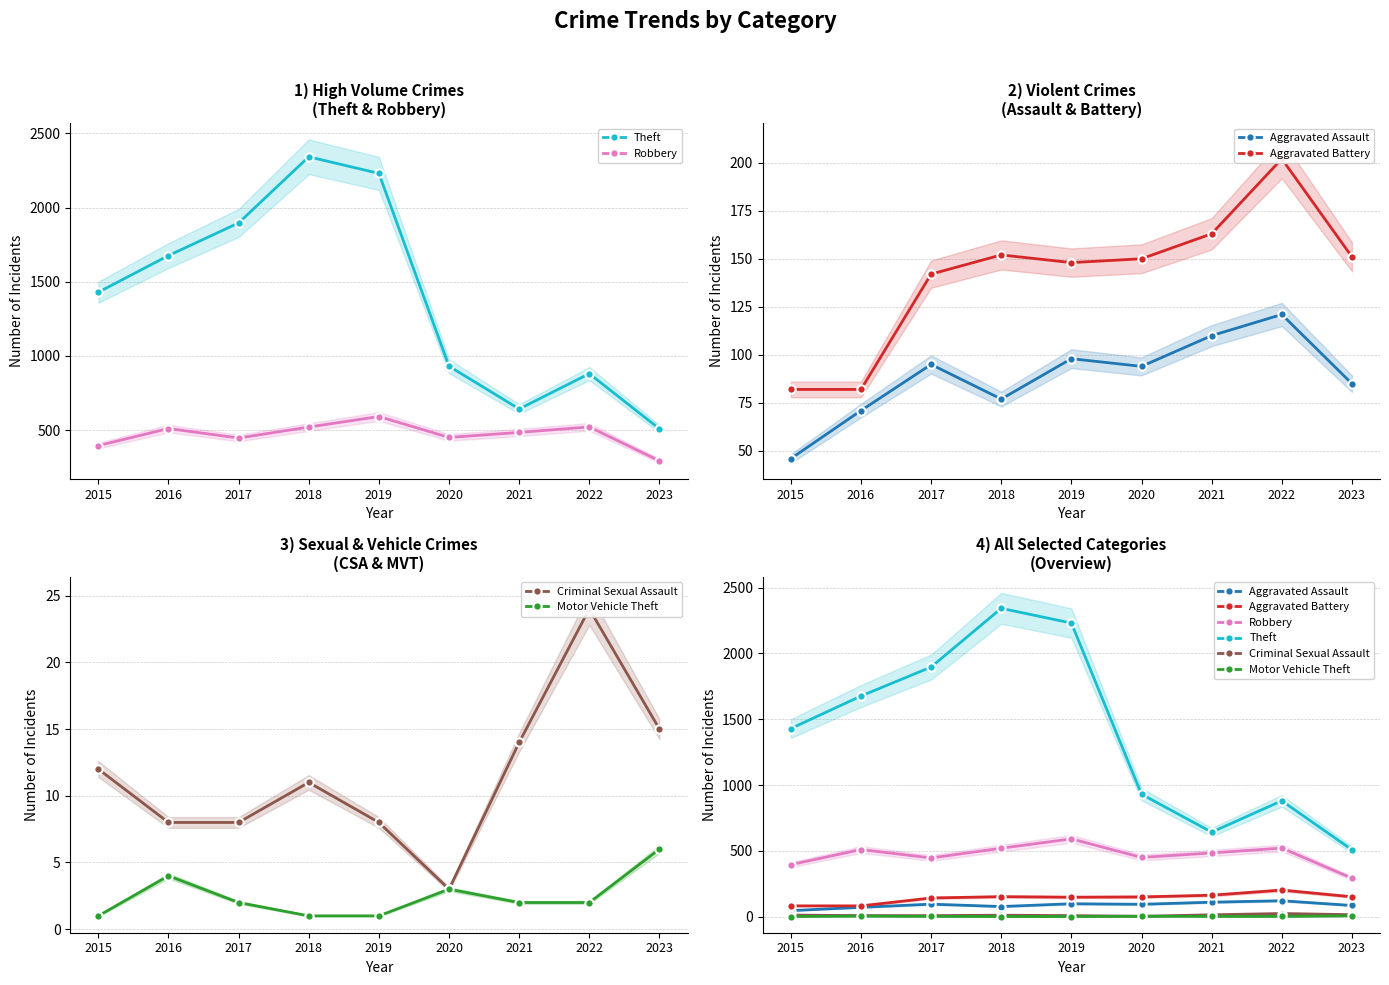

What is the value of the Motor Vehicle Theft point at the 7th from the left?

2